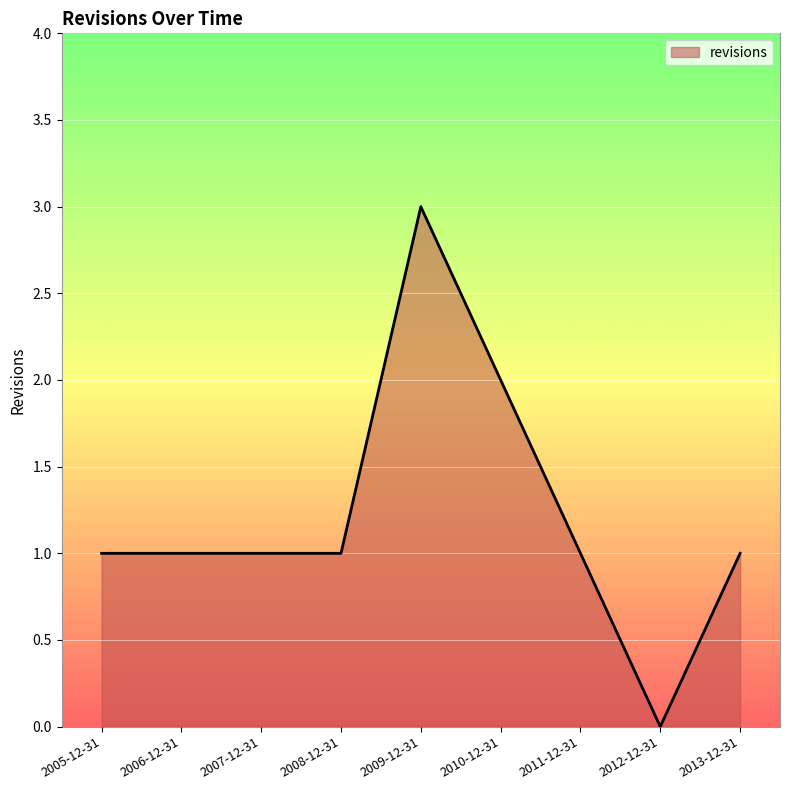

What is the ratio of the value at 2010-12-31 to the value at 2007-12-31?

2.0